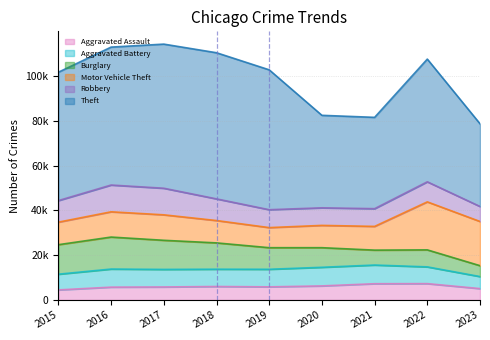

At which label does Aggravated Assault reach its minimum?

2015